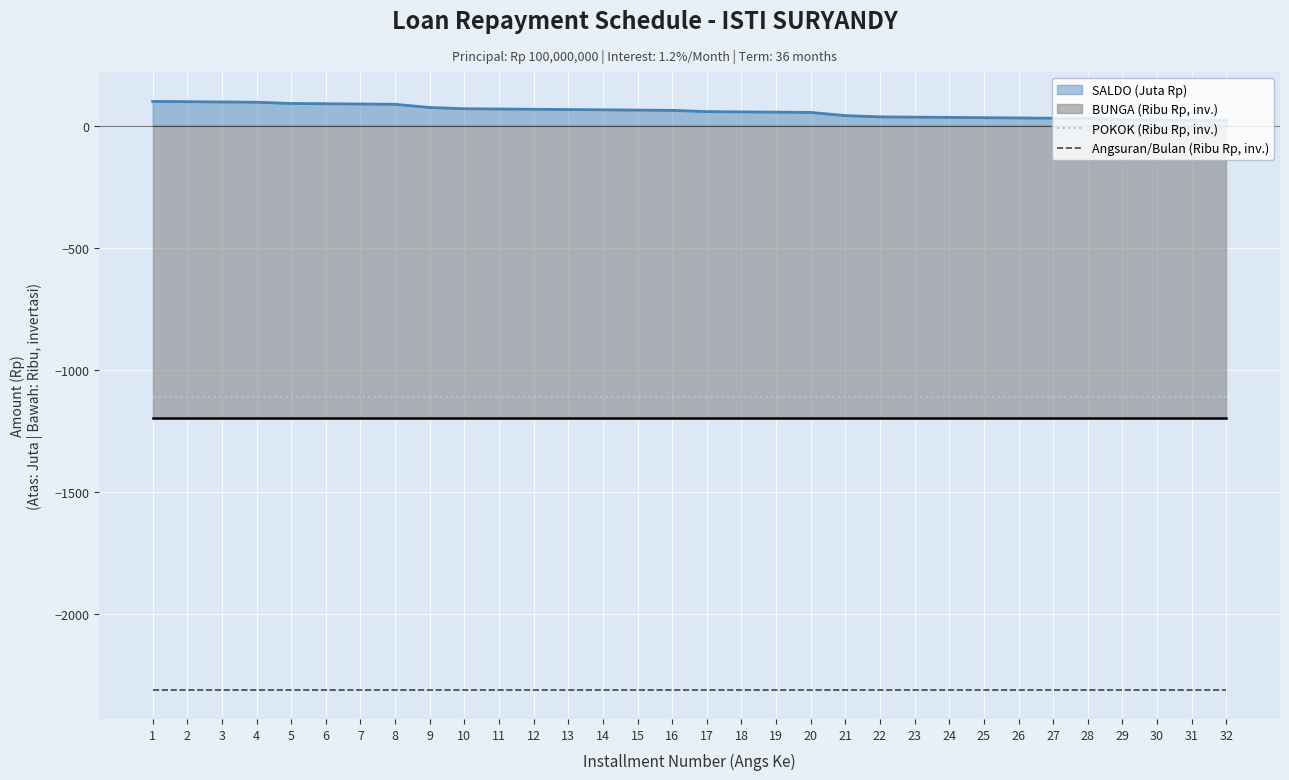

How many data points does each series have?

32